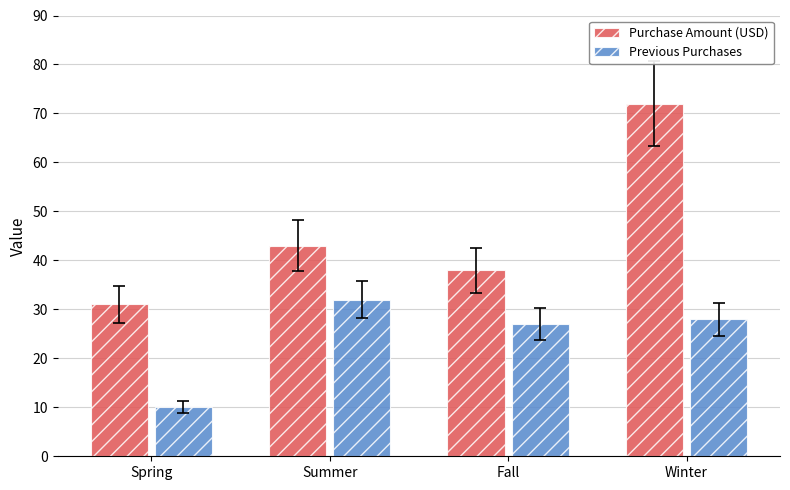

What is the spread (max minus min) of values at Spring?

21